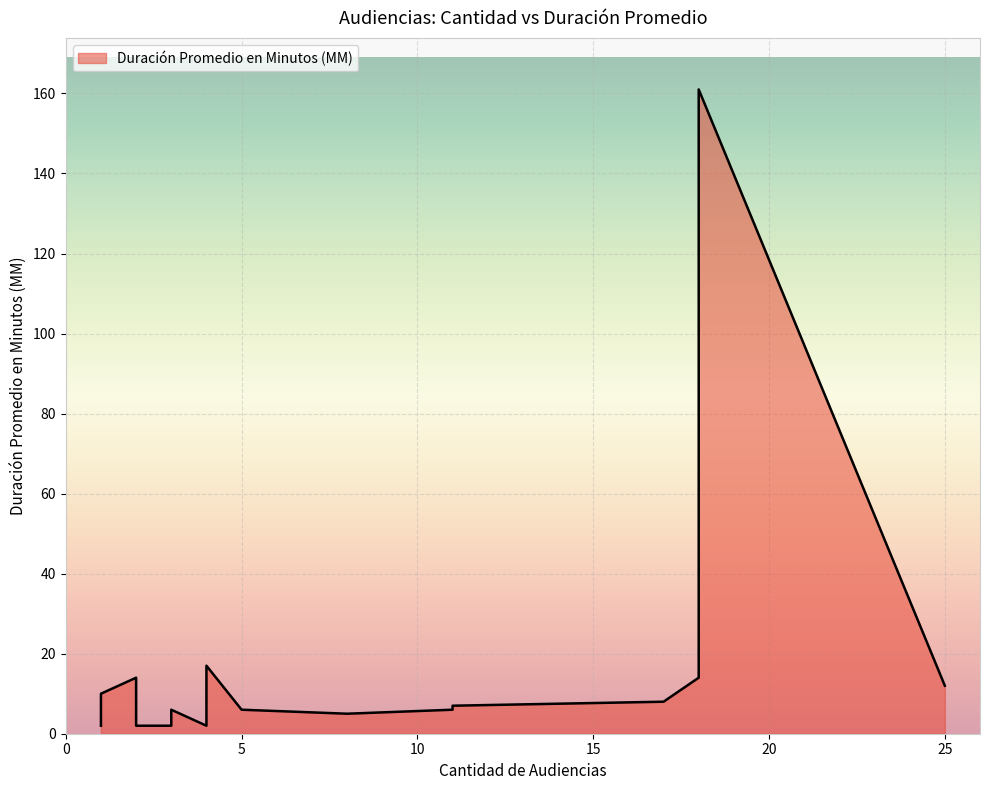

What is the sum of all values?

283